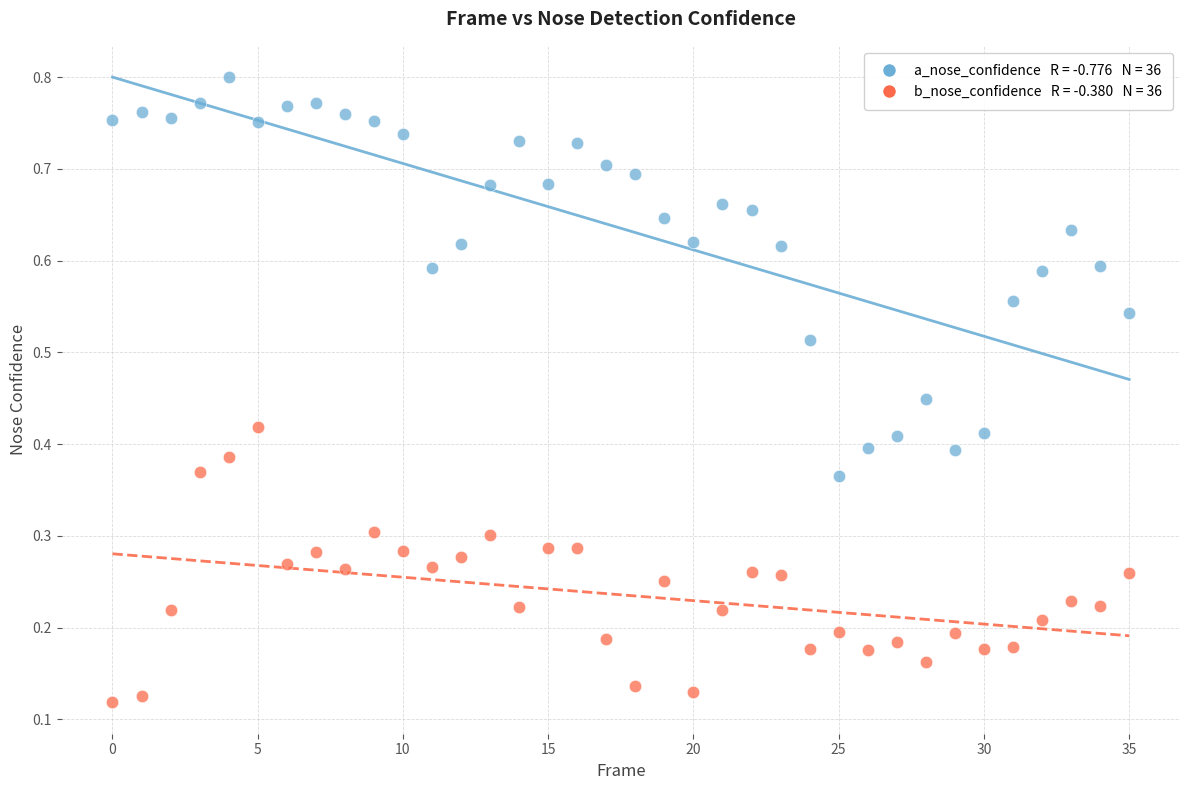

Count the number of points in this scatter plot.

72